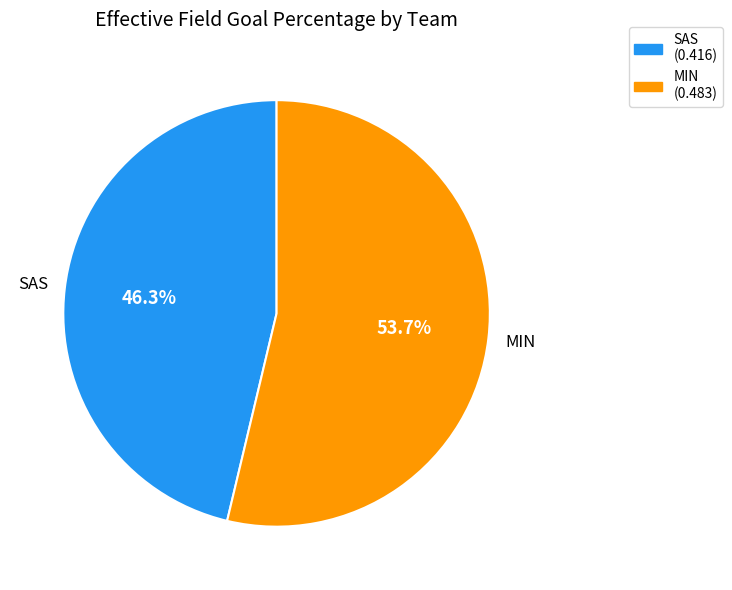

To the nearest percent, what is the combined percentage of MIN and SAS?

100%